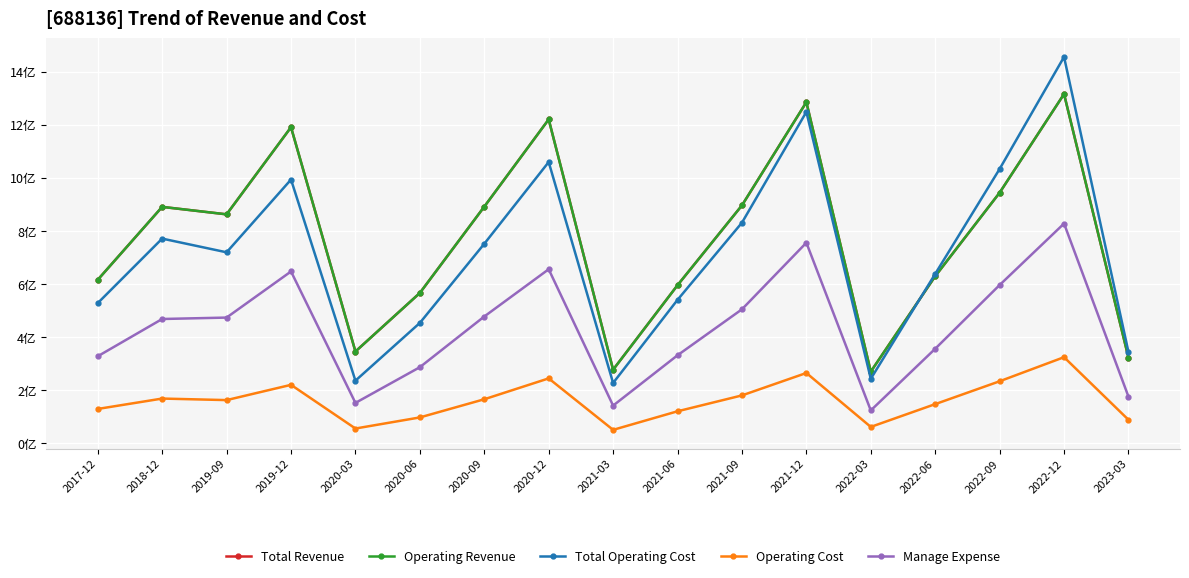

Is this an area chart (filled region under the line)?

No